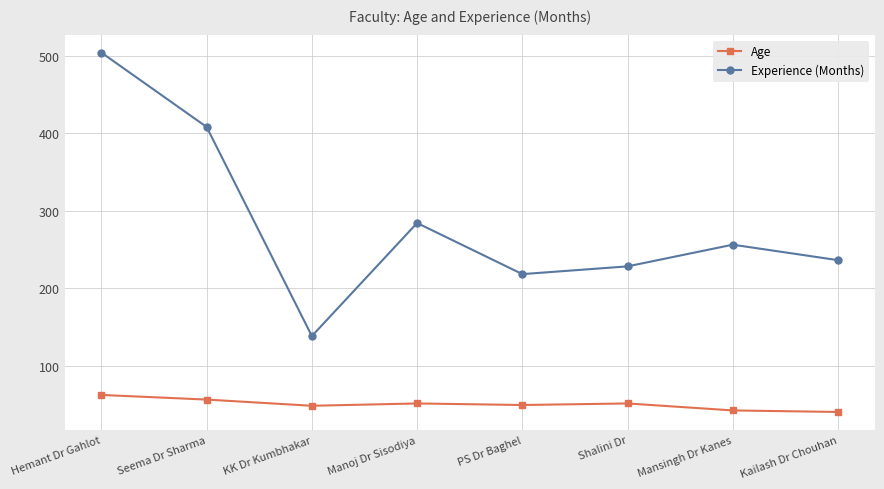

What is the difference between the Age values at Manoj Dr Sisodiya and Hemant Dr Gahlot?

11